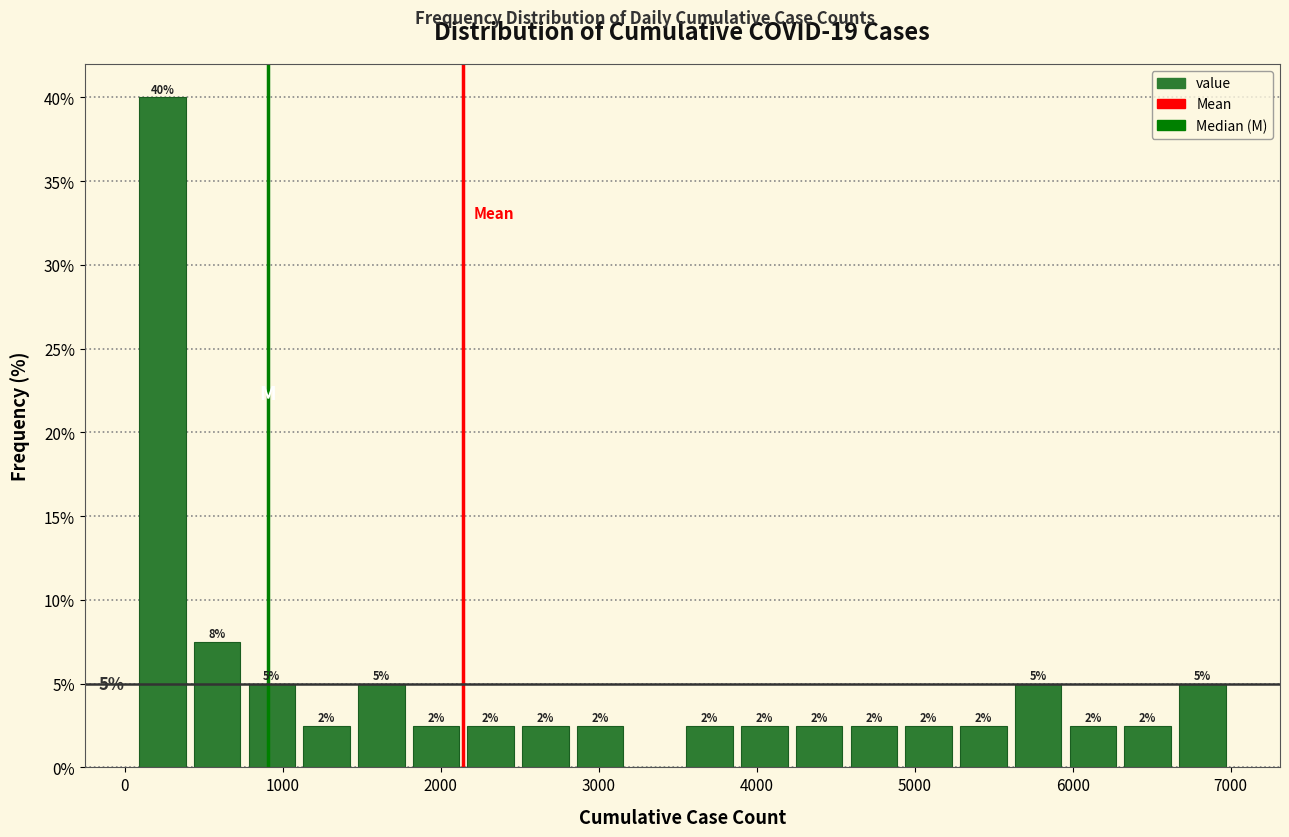

Read against the x-axis, roughly where is the centre of the tallest bar?

200